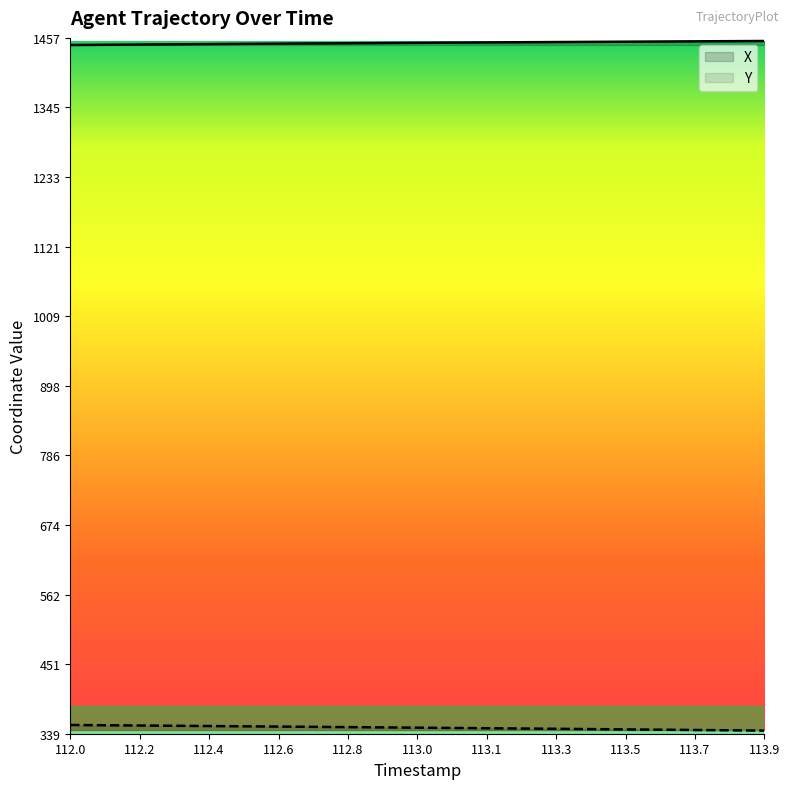

True or false: X and Y cross at least once.

False